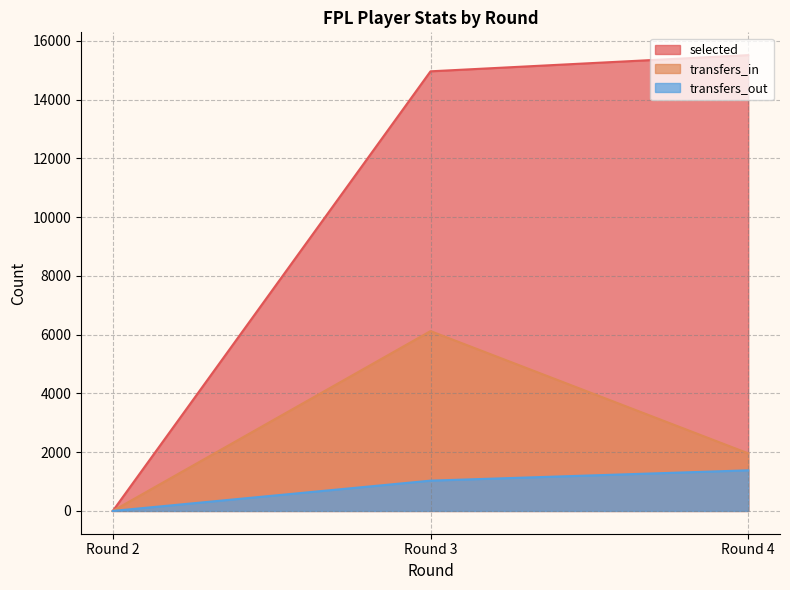

Between Round 2 and Round 4, which series saw the biggest shift?

selected